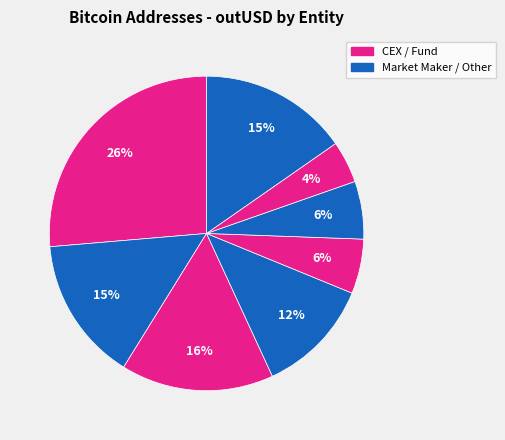

How many slices are in this pie chart?

8